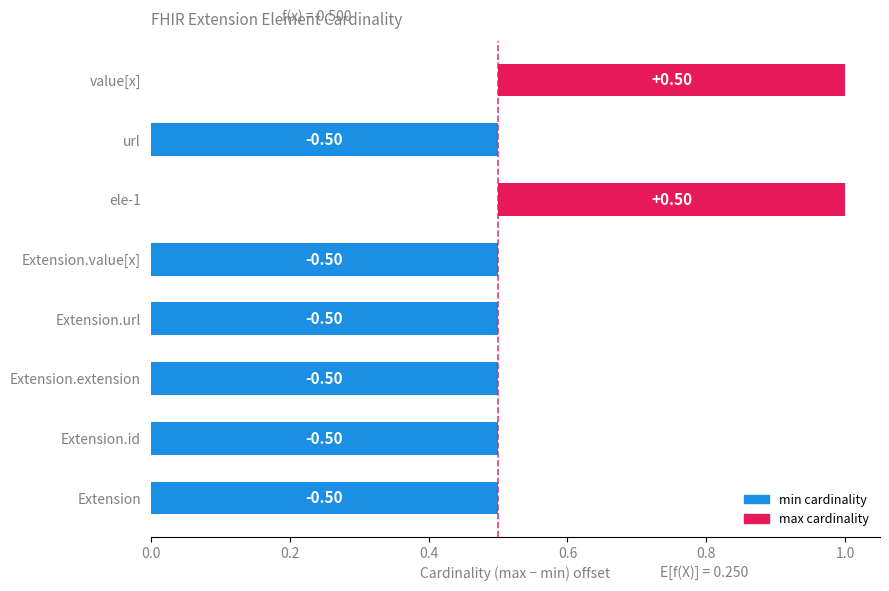

Is the value of min at ele-1 greater than the value of max at url?

No